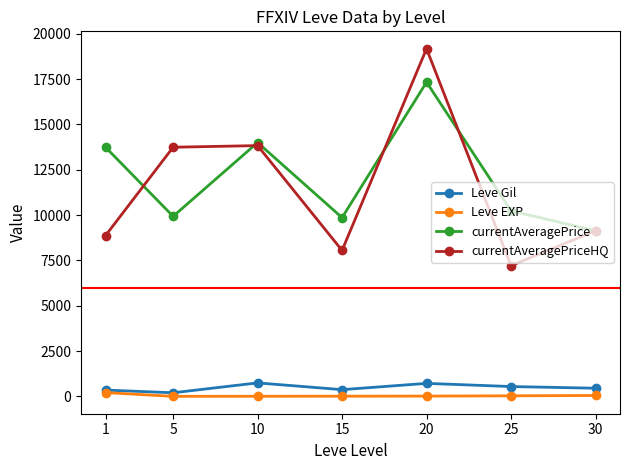

What is the maximum value for currentAveragePrice?

17331.3